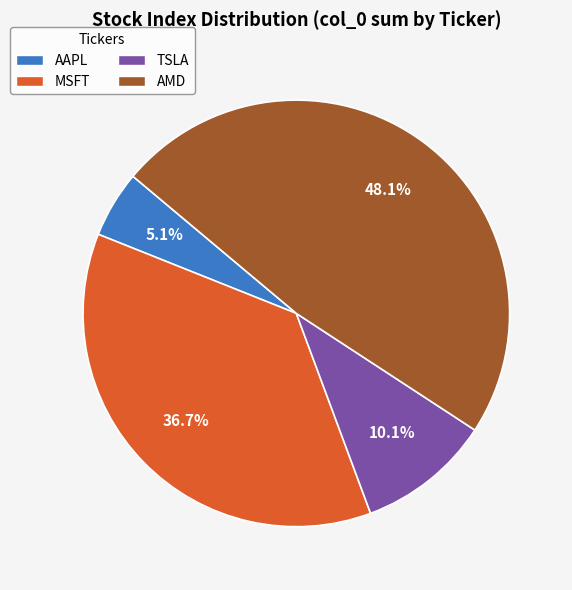

Combined, what portion of the pie is MSFT and TSLA?

46.8%